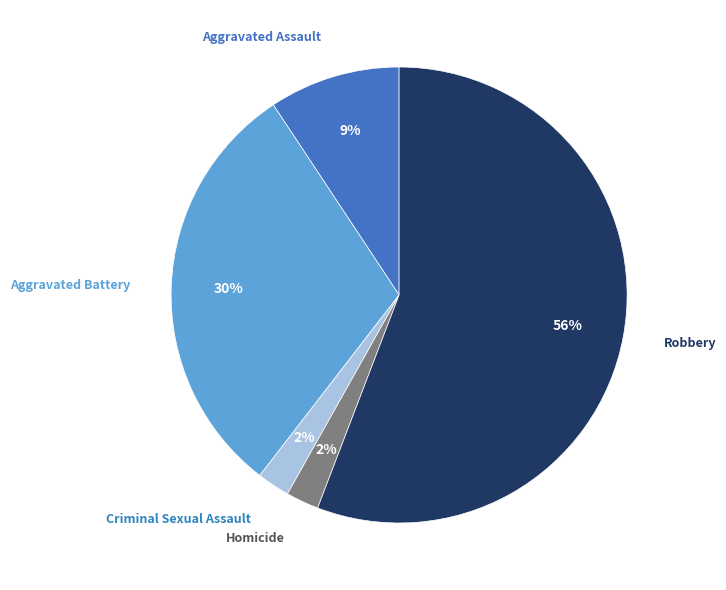

Is it true that Aggravated Assault is 1% of the pie?

False